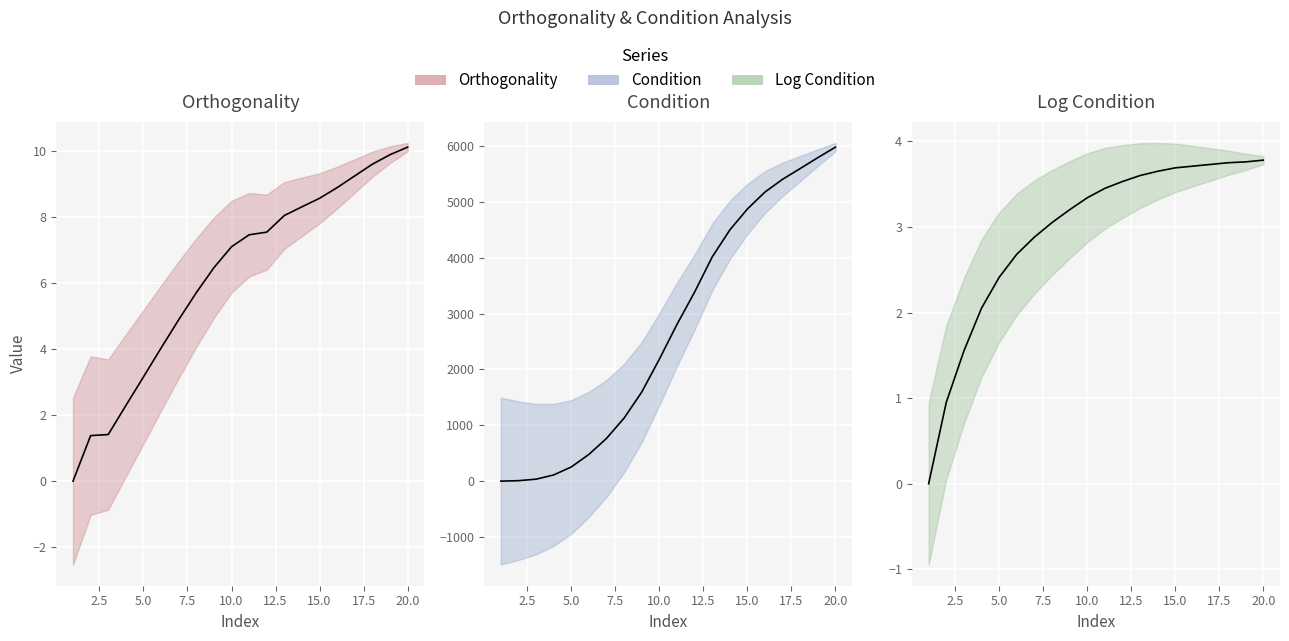

True or false: Log_Condition and Condition intersect in this chart.

False